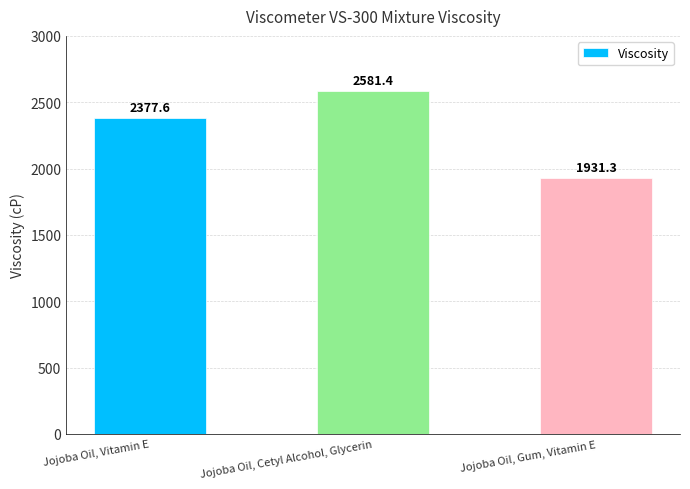

List the labels in order of value, largest first.

Jojoba Oil, Cetyl Alcohol, Glycerin, Jojoba Oil, Vitamin E, Jojoba Oil, Gum, Vitamin E